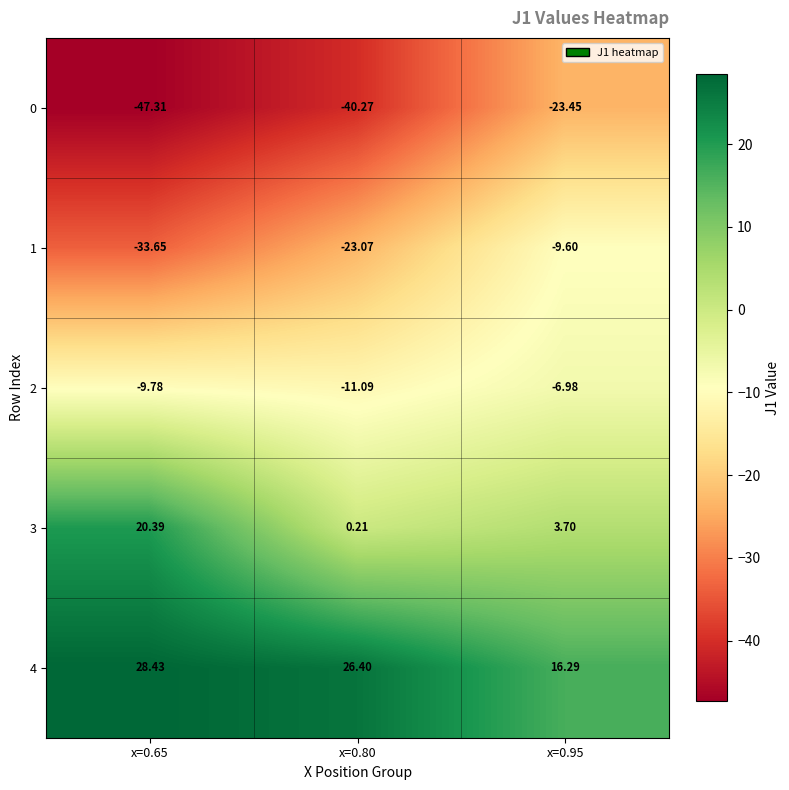

How many data points does each series have?

3